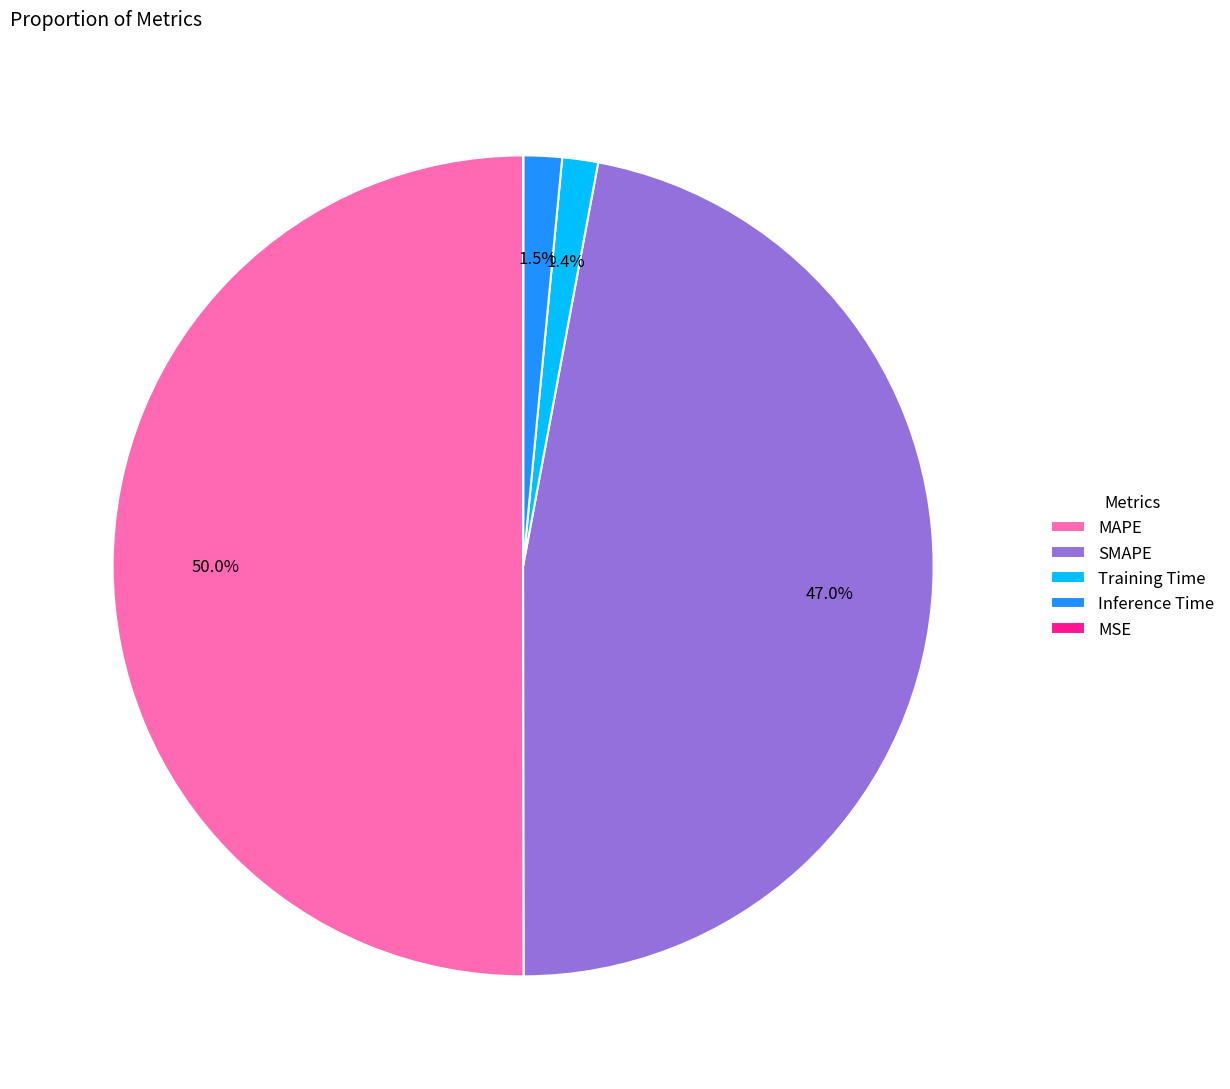

What is the majority slice?

MAPE